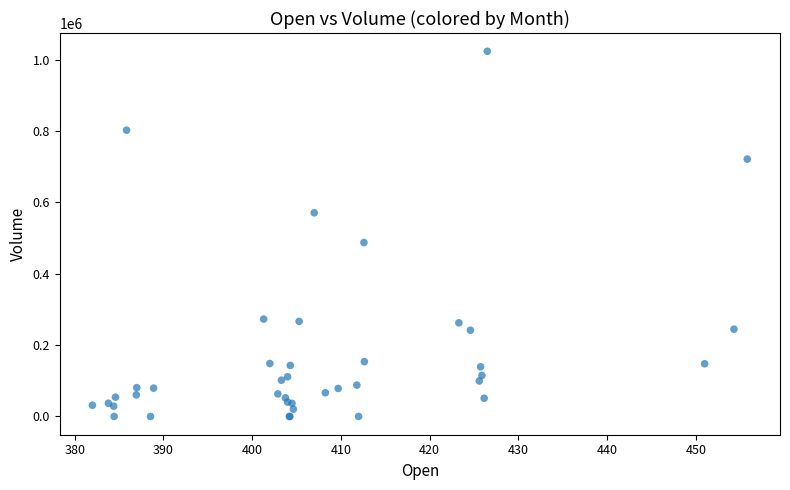

What Y value in the scatter plot is closest to 511869?

487522